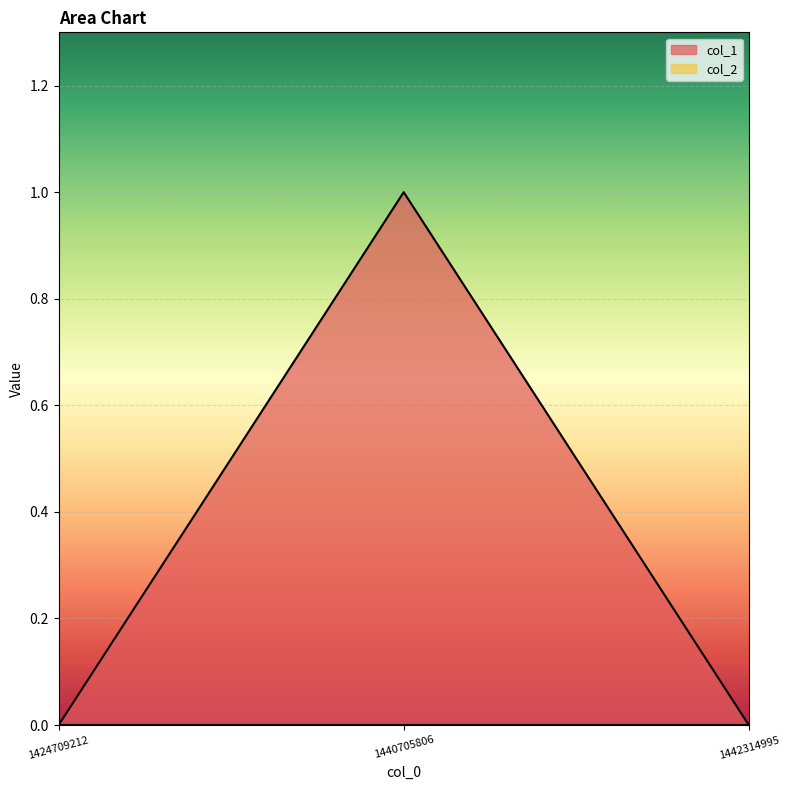

Is it true that the value at 1440705806 is 0?

False